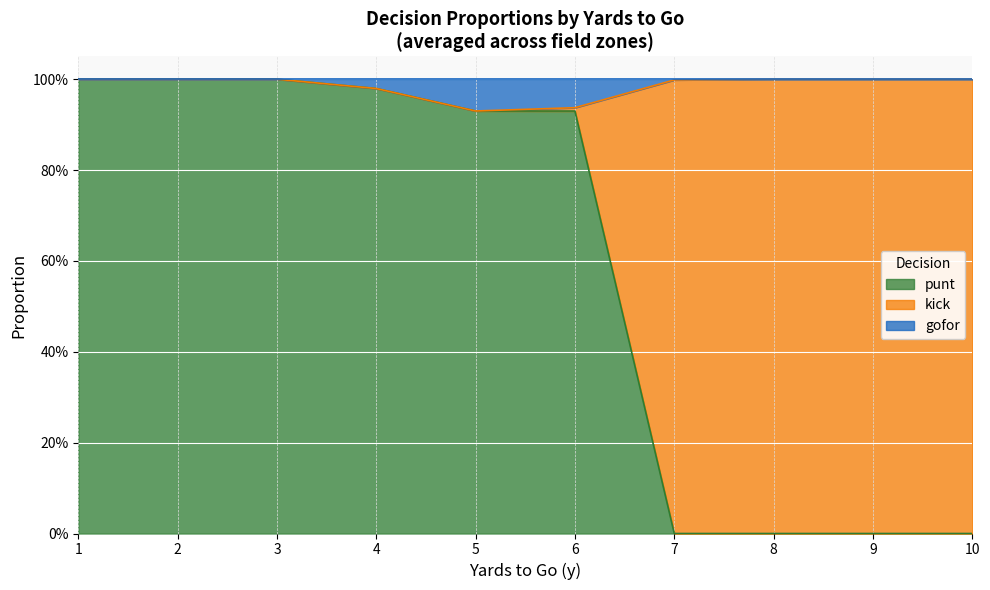

True or false: punt and gofor cross at least once.

False